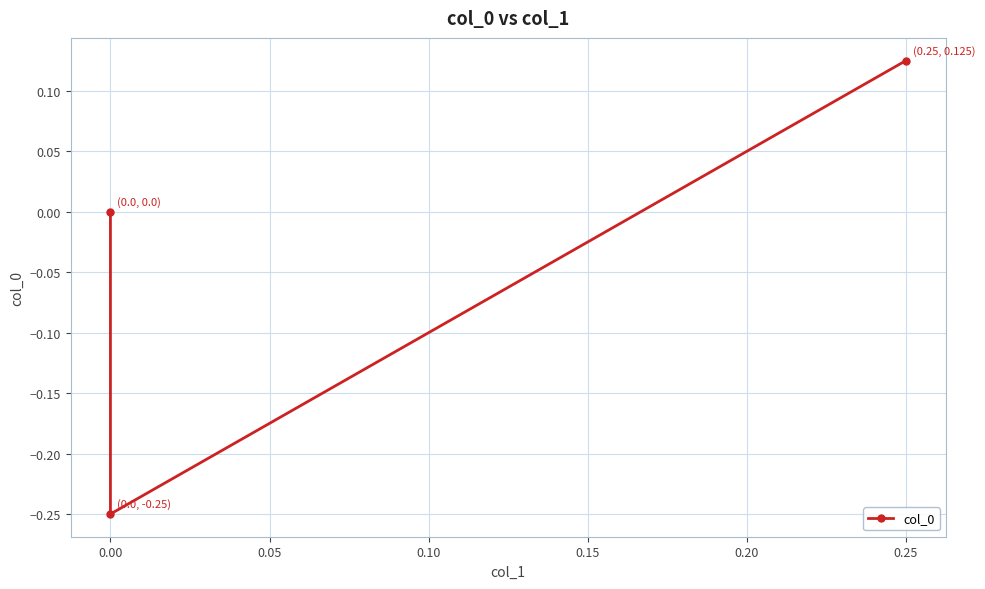

How many lines are shown in the chart?

1